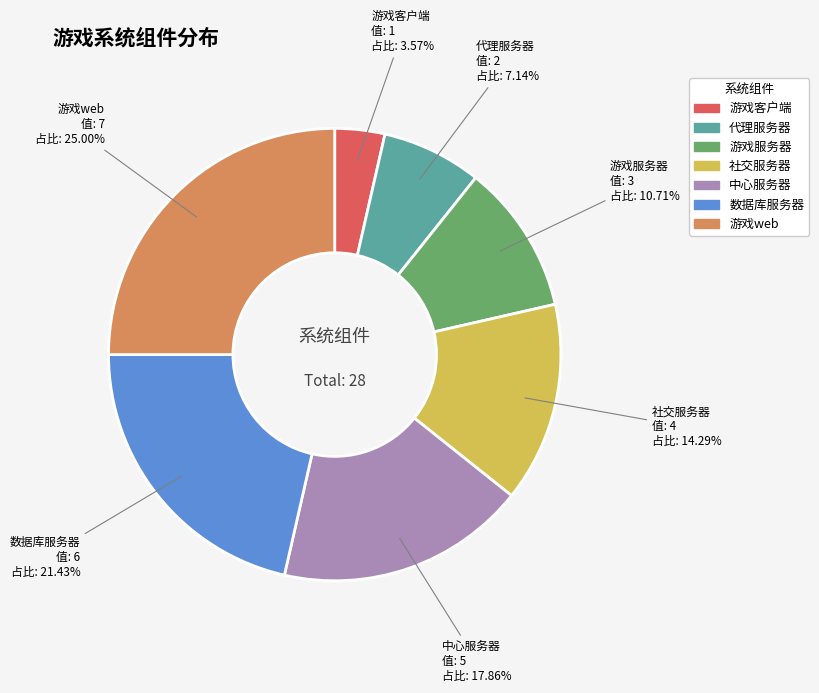

Is the sum of 中心服务器 and 数据库服务器 greater than half?

No